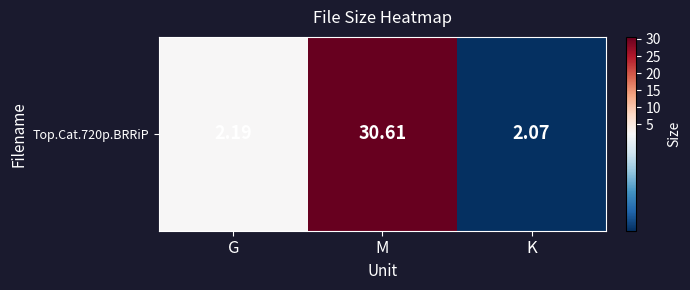

Rank the categories by value from lowest to highest.

K, G, M